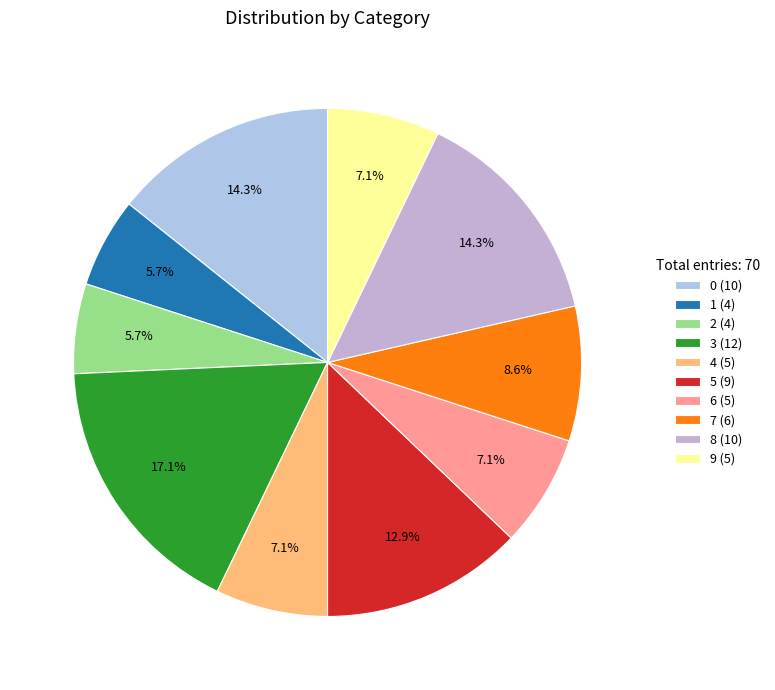

To the nearest percent, what portion does 8 represent?

14%